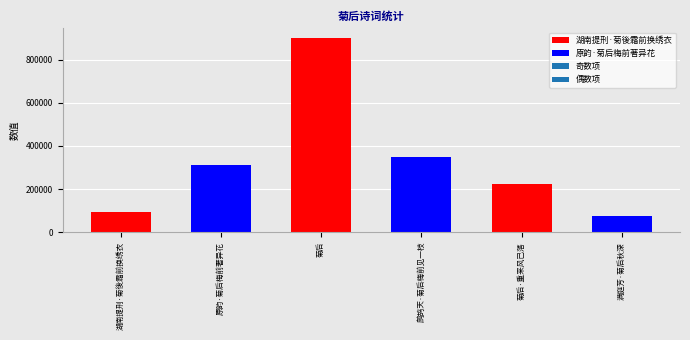

What is the maximum value shown in the chart?

901065